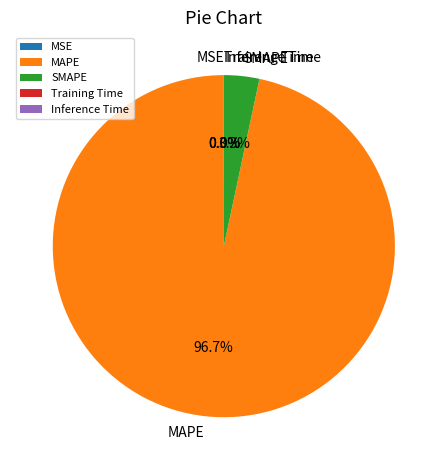

How much of the chart is everything except MAPE?

3.3%